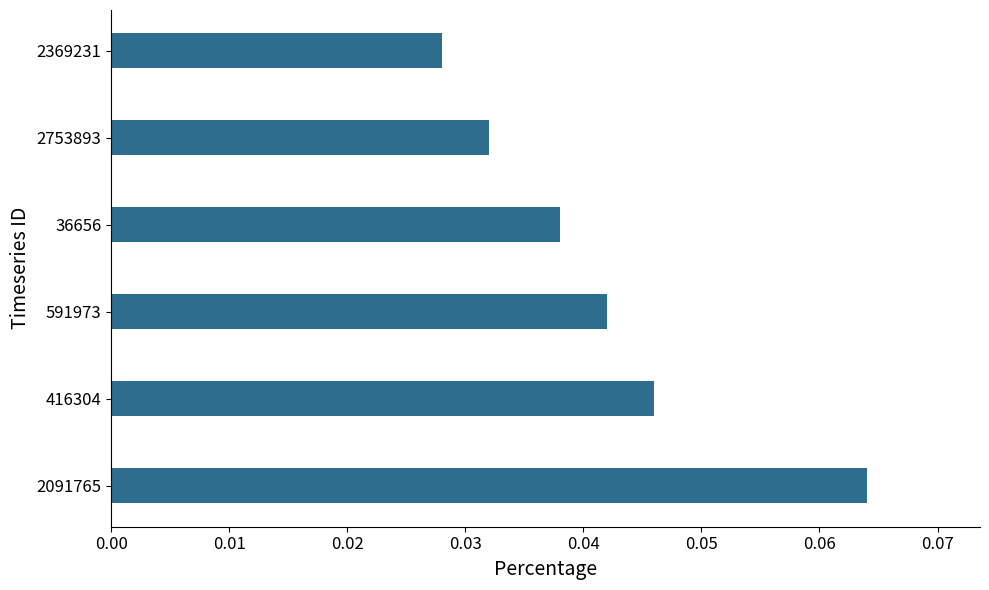

Rank the categories by value from highest to lowest.

2091765, 416304, 591973, 36656, 2753893, 2369231